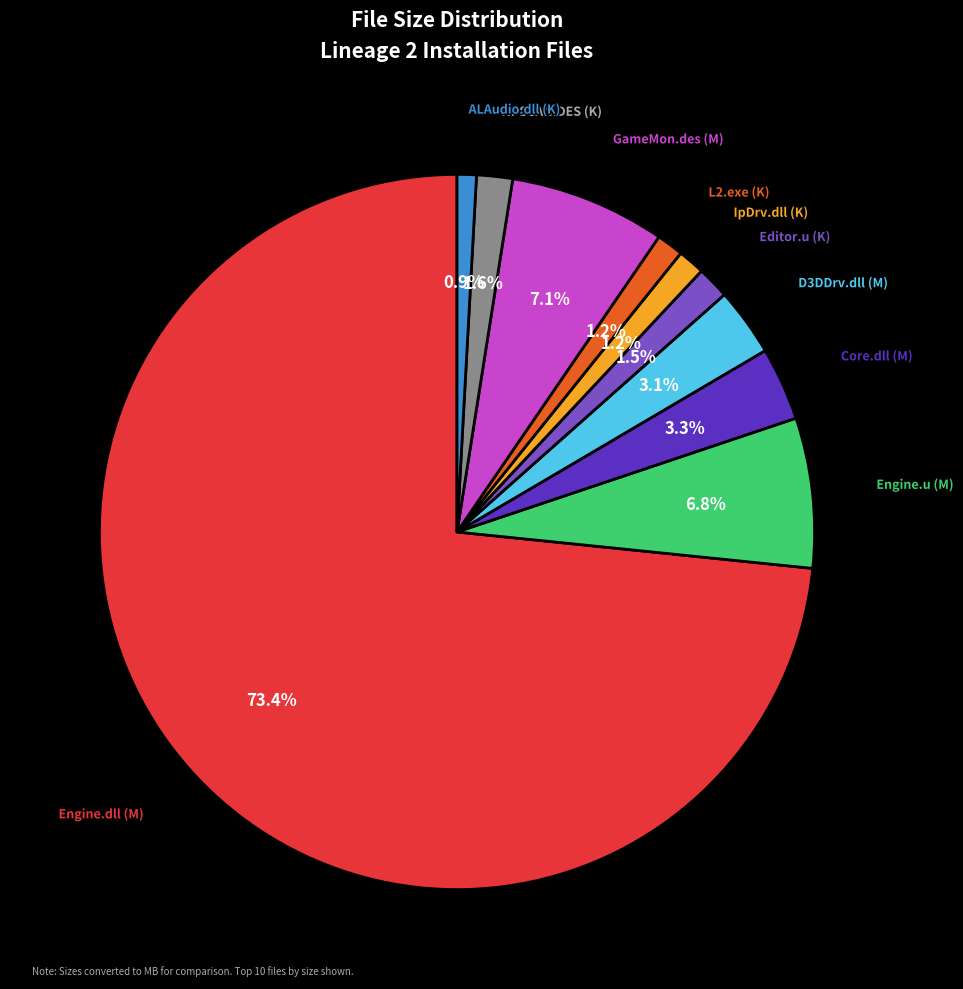

Is there any slice that represents more than half of the pie?

Yes